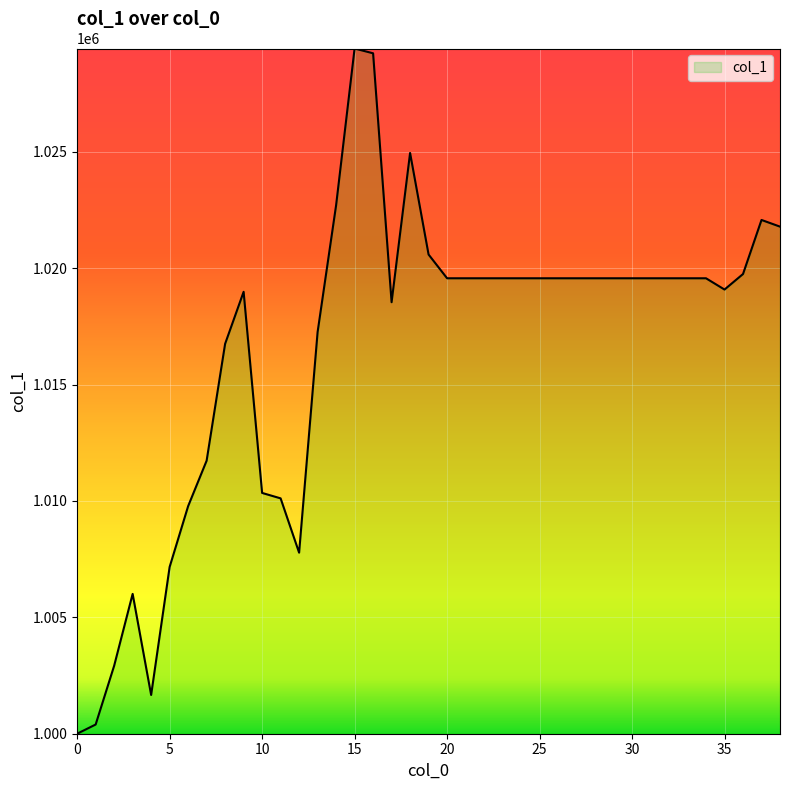

What is the sum of all values?

39642520.6